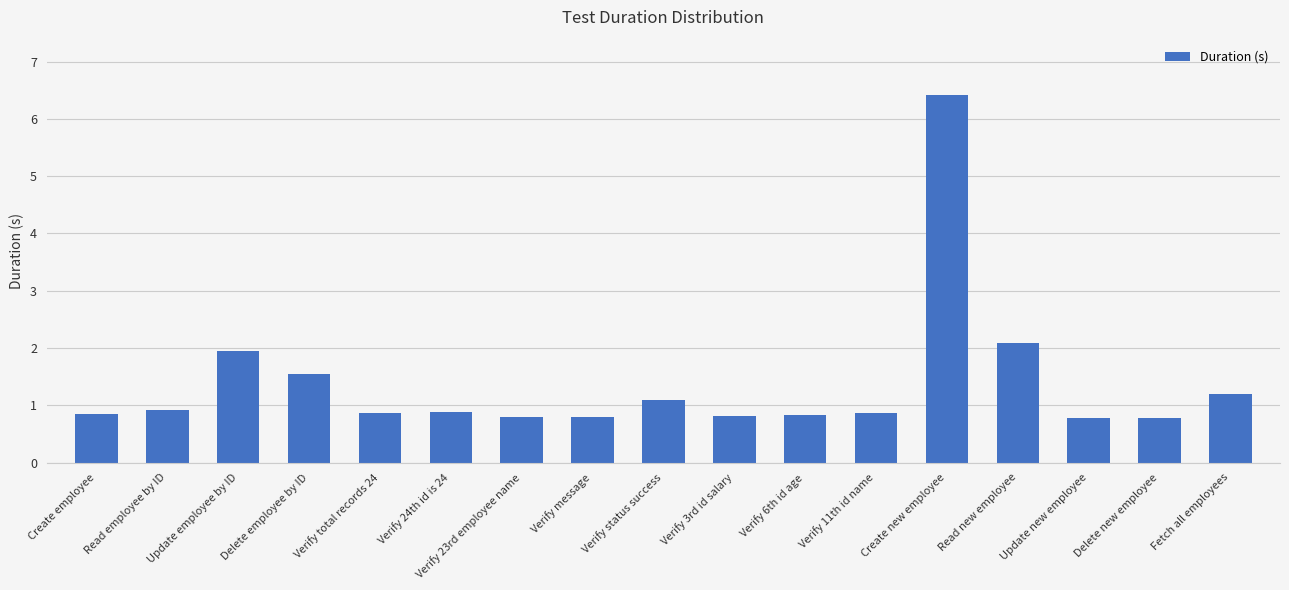

Are the bars grouped side by side (vs. stacked)?

No